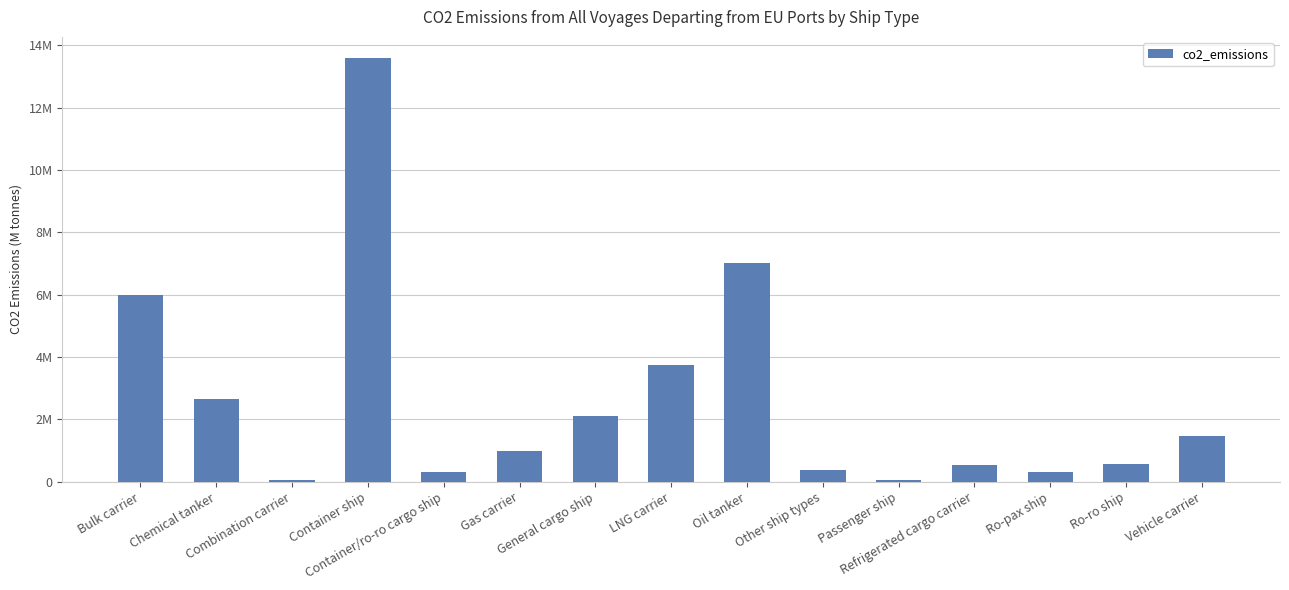

What is the smallest value displayed?

40870.5